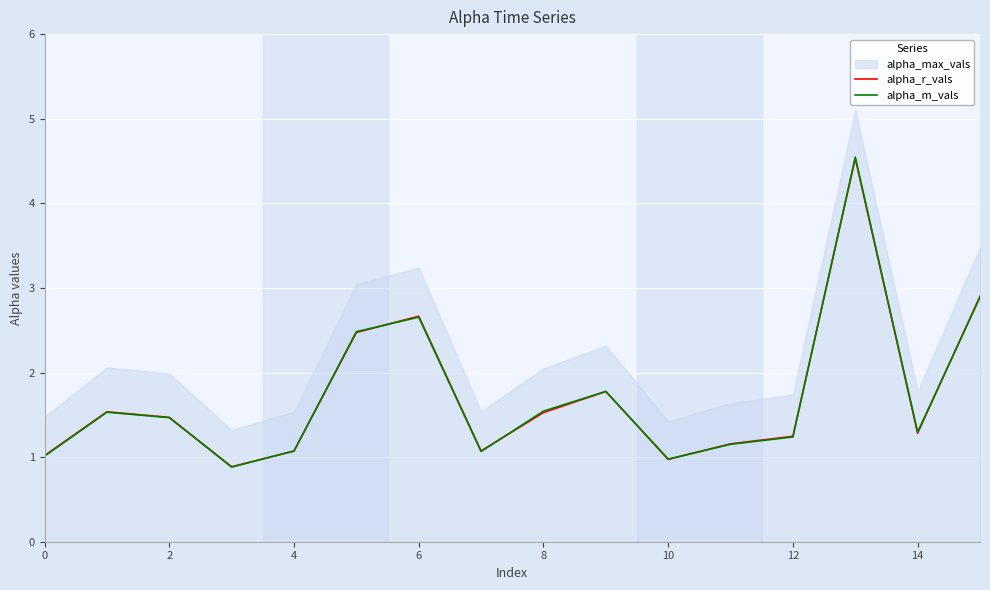

What is the highest value of the alpha_m_vals series?

4.5